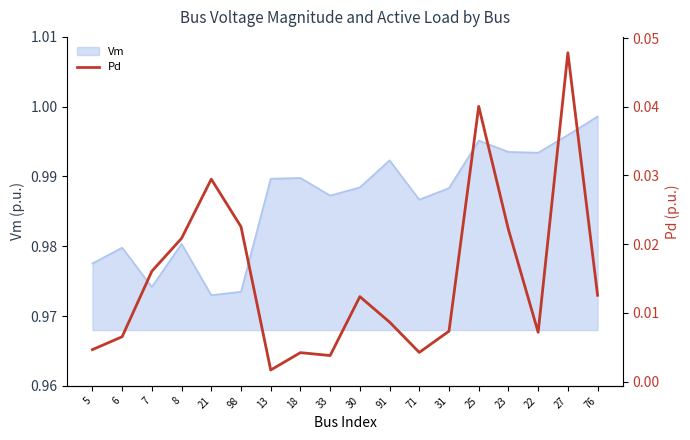

Which category has the highest value in the Vm series?

76